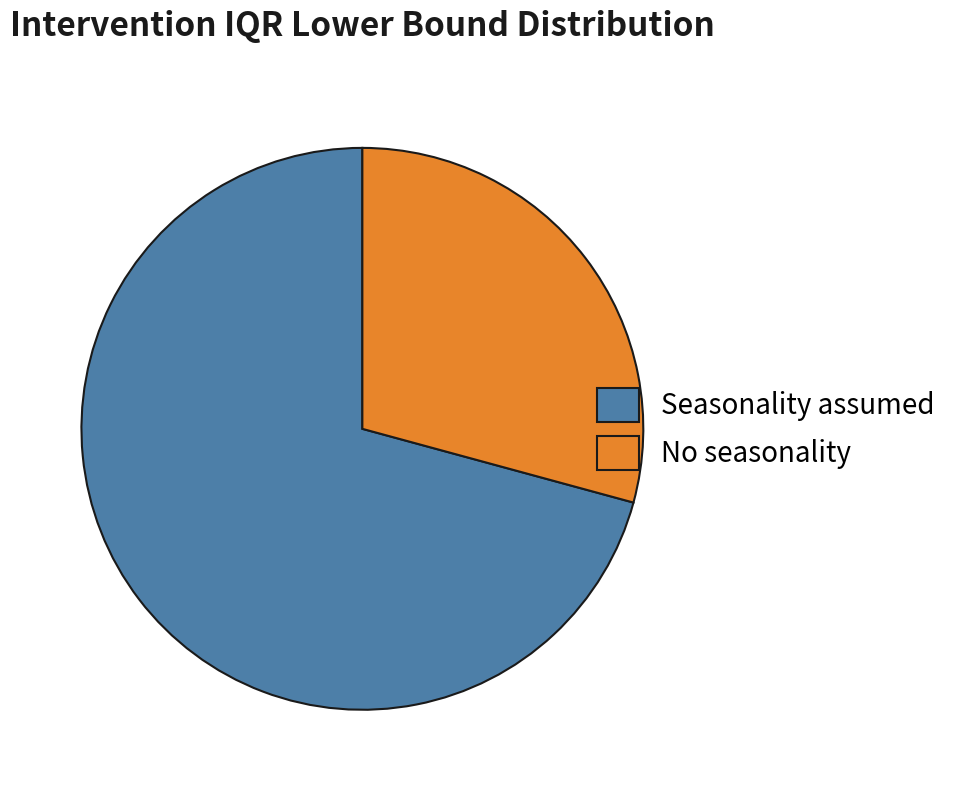

Which slice represents more than half of the pie?

Seasonality assumed